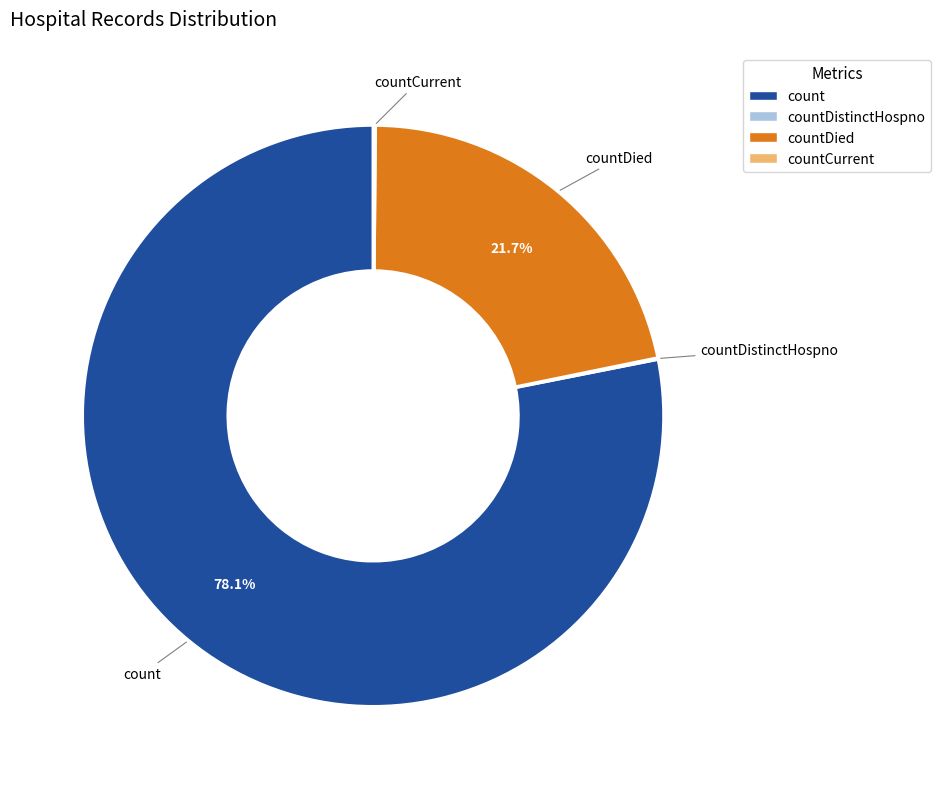

Which category has the biggest portion of the pie?

count